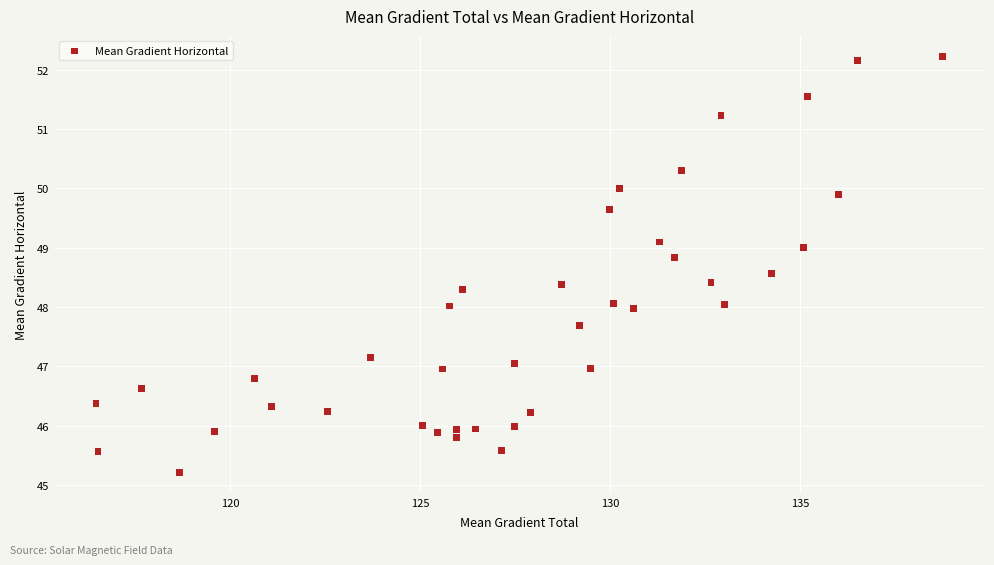

What is the range of X values (max minus min)?

22.3